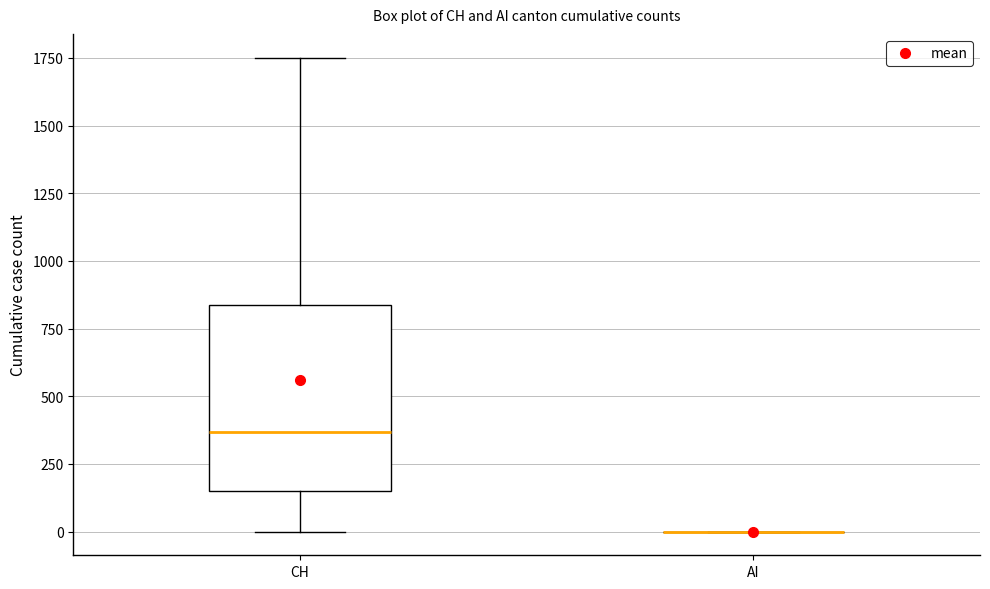

Reading left to right, read every box against the y-axis: the position of its median line, the range the box covers, and the ends of its whiskers. The values are not printed on the chart, so give them approximately, as read against the axis.

CH: median 350, box 150 to 850, whiskers 0 to 1750
AI: box collapsed to a line at 0, whiskers 0 to 0